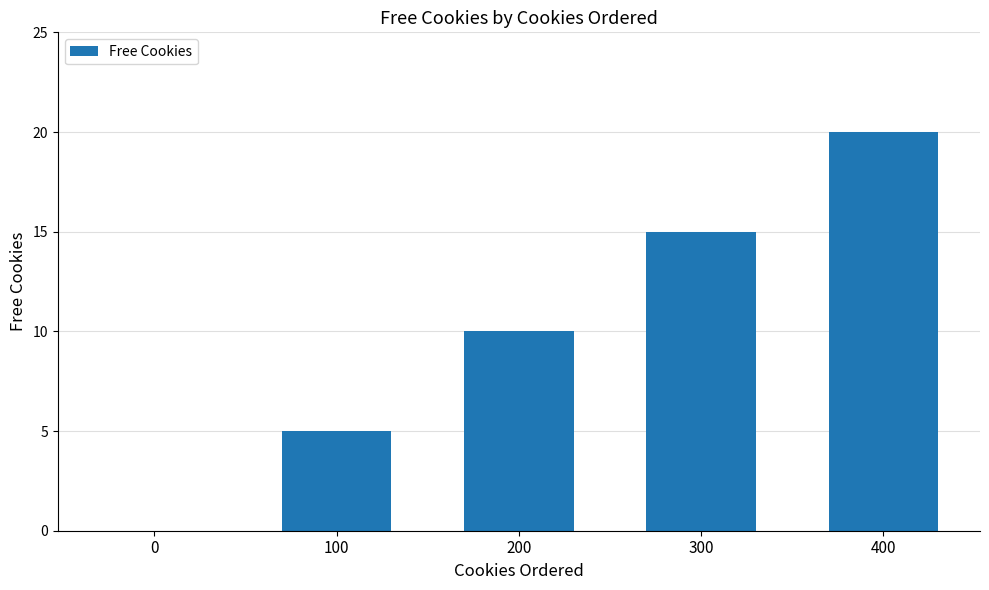

What is the change in value from 0 to 100?

+5